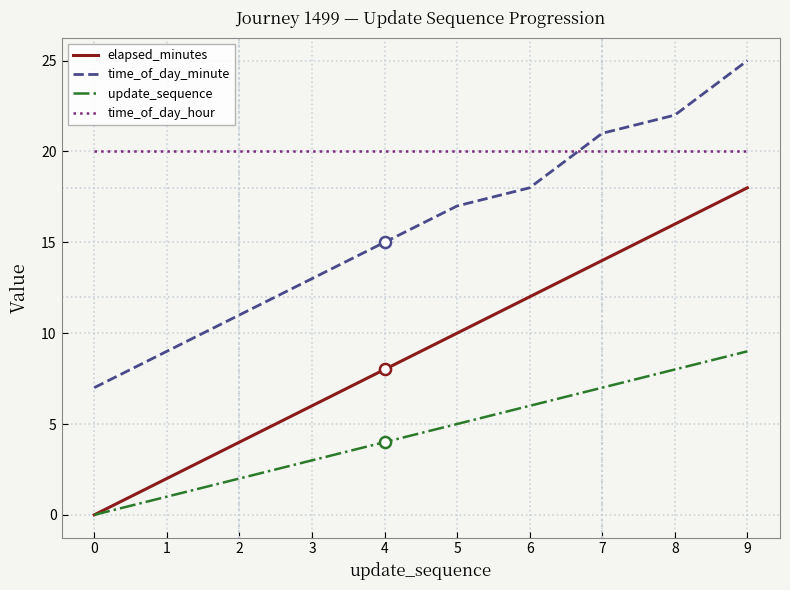

True or false: update_sequence and time_of_day_minute intersect in this chart.

False